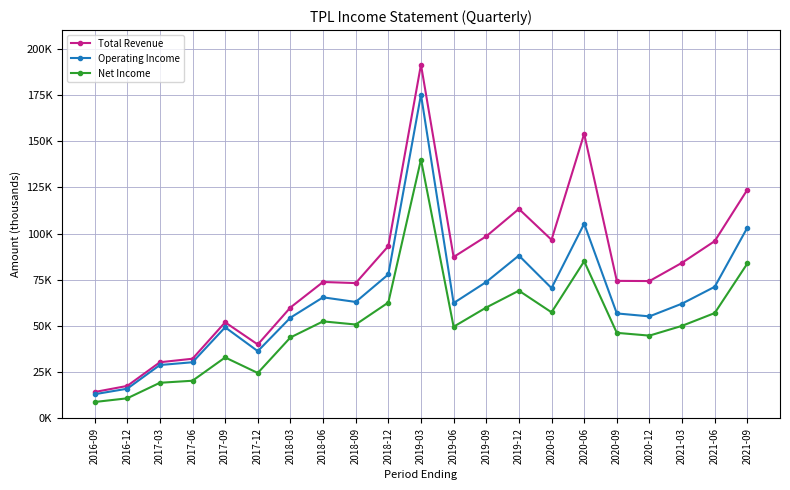

What is the difference between the Net Income values at 2020-09 and 2019-09?

13700